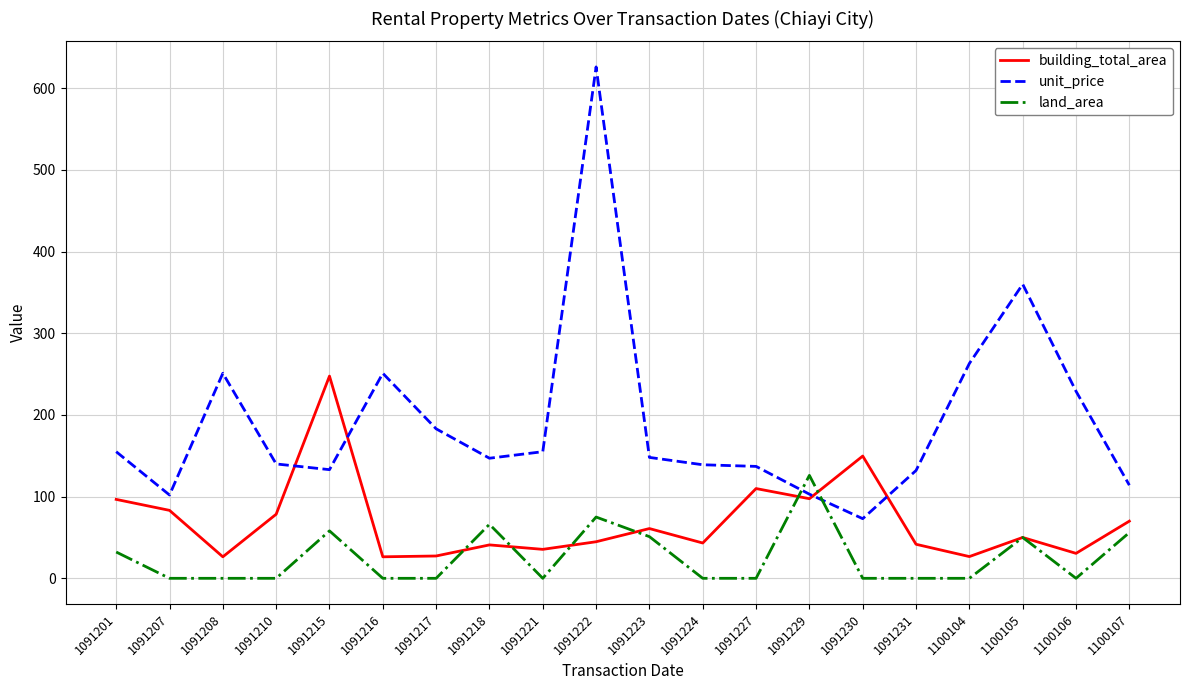

The unit_price series shows 363.1 at 1091216. True or false?

False